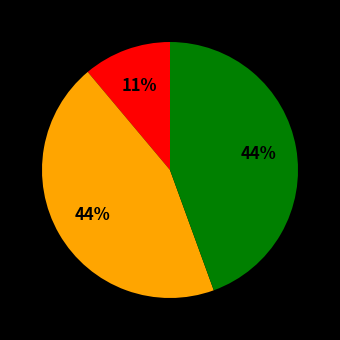

Does any single category account for the majority?

No